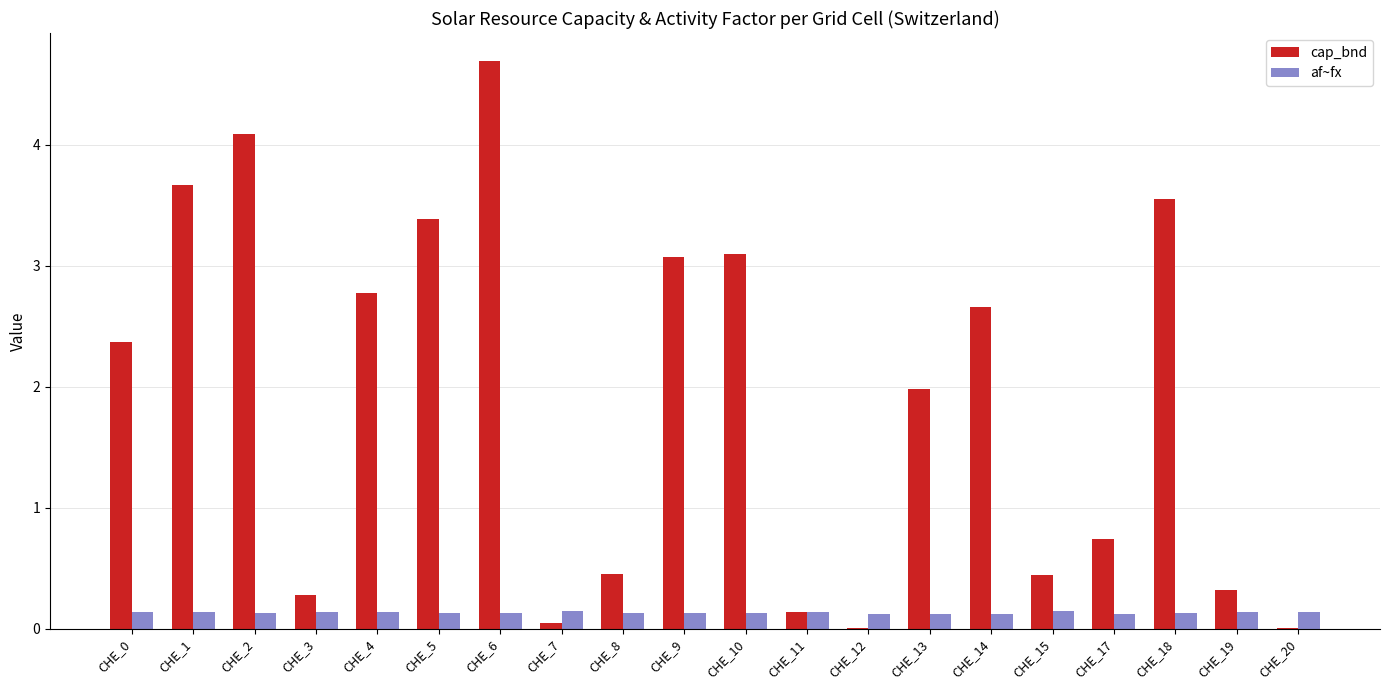

Is the value of cap_bnd at CHE_3 greater than the value of af~fx at CHE_20?

Yes